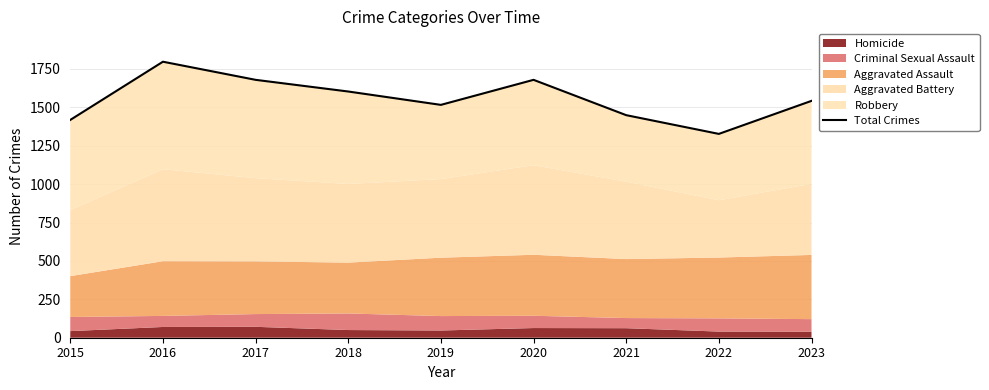

What is the sum of all values?

14010